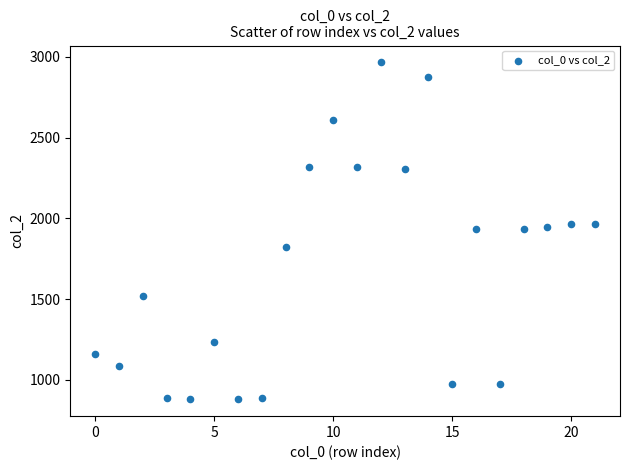

What is the range of Y values (max minus min)?

2087